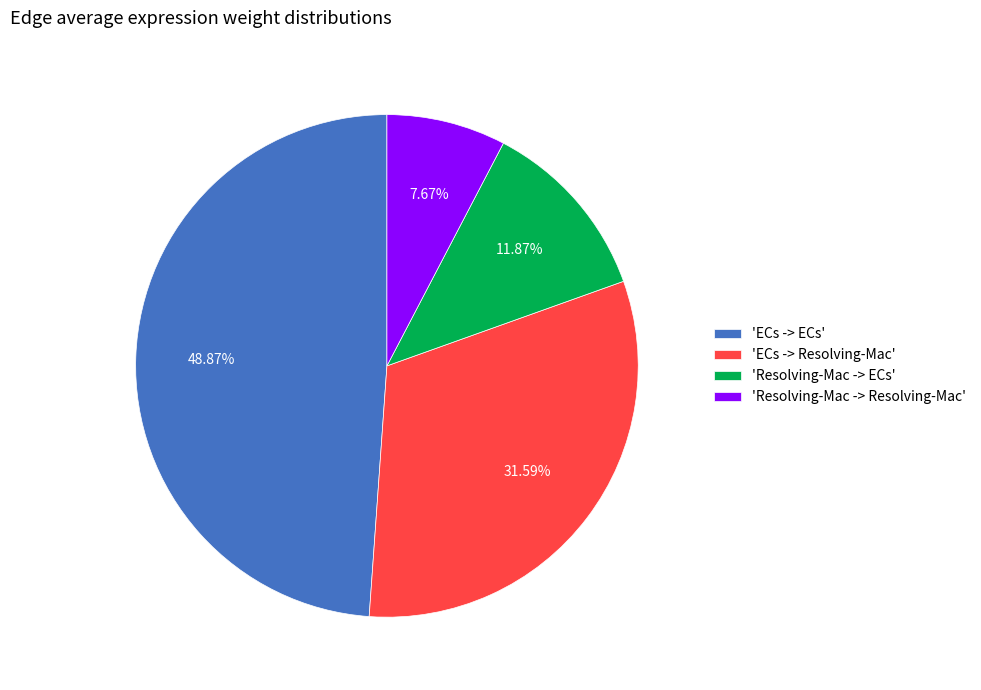

What is the smallest slice in the pie chart?

'Resolving-Mac -> Resolving-Mac'